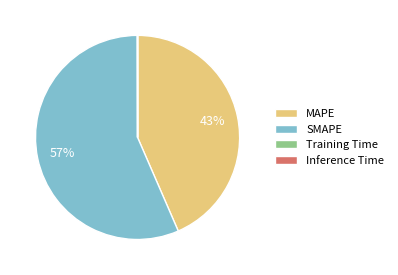

Is there a majority slice in this chart?

Yes